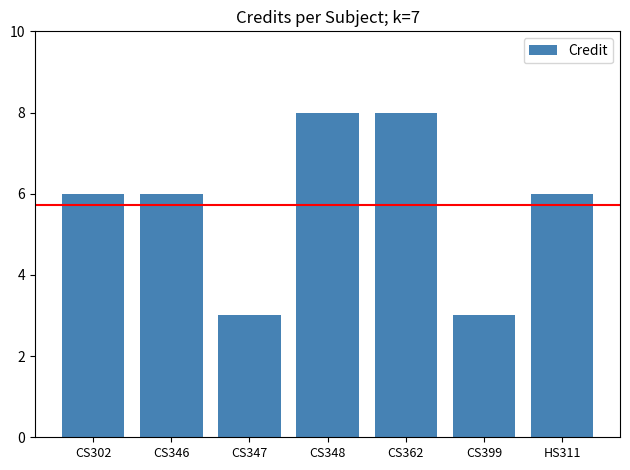

Between CS362 and CS347, which is larger?

CS362